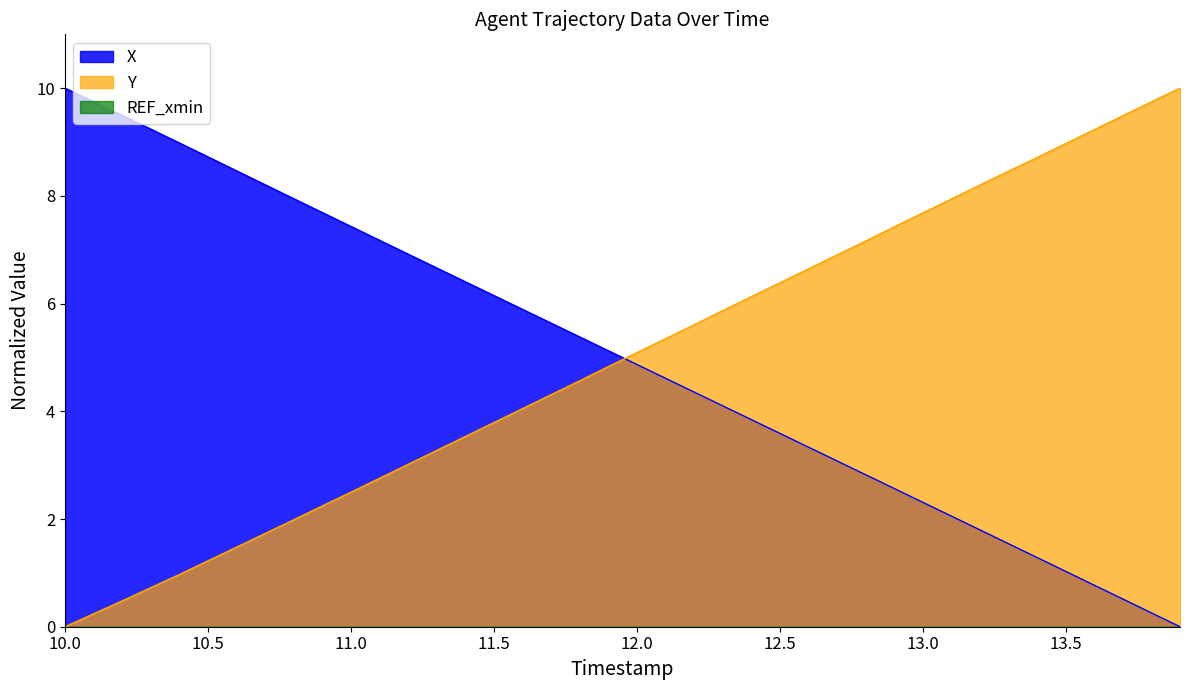

What is the total value across all series at 10.5?

9.9